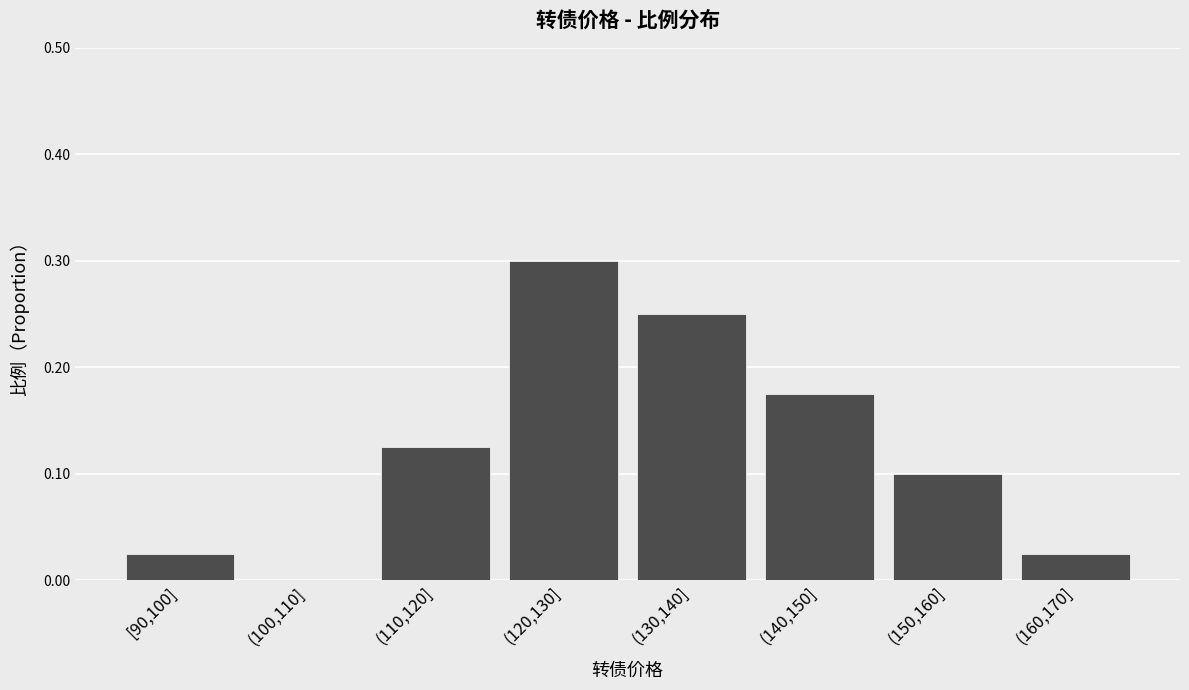

What is the sum of all values?

1.0